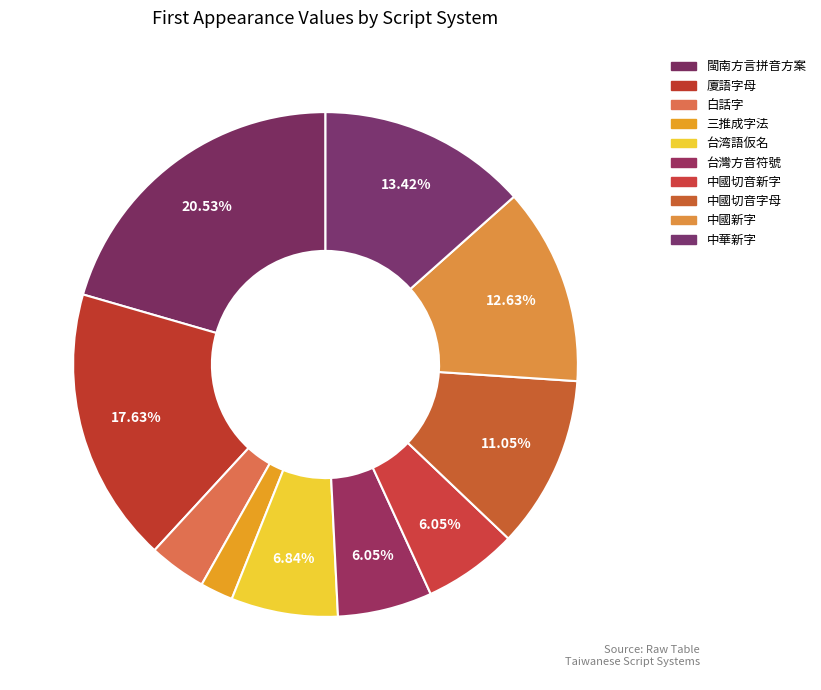

What is the smallest slice in the pie chart?

三推成字法